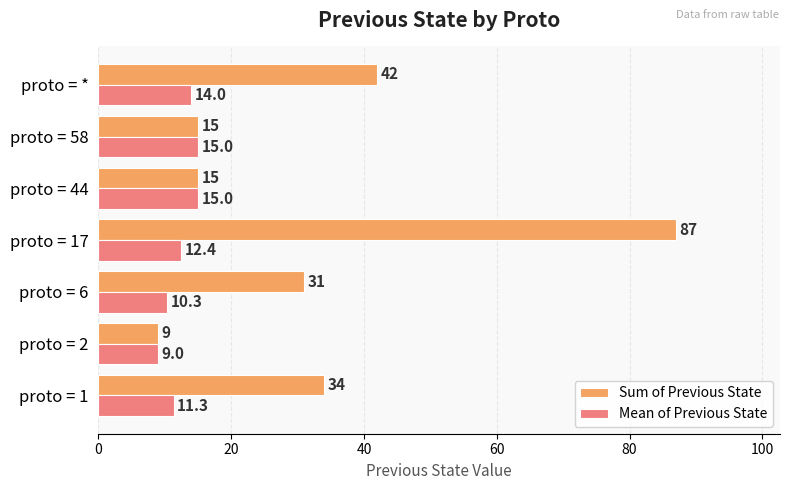

What is the approximate value of Mean of Previous State at proto = 2?

9.0